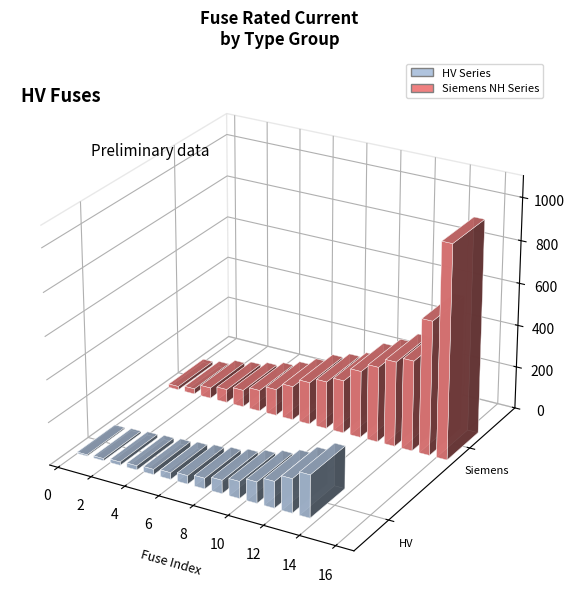

What is the difference between the maximum and second lowest values?

190.0